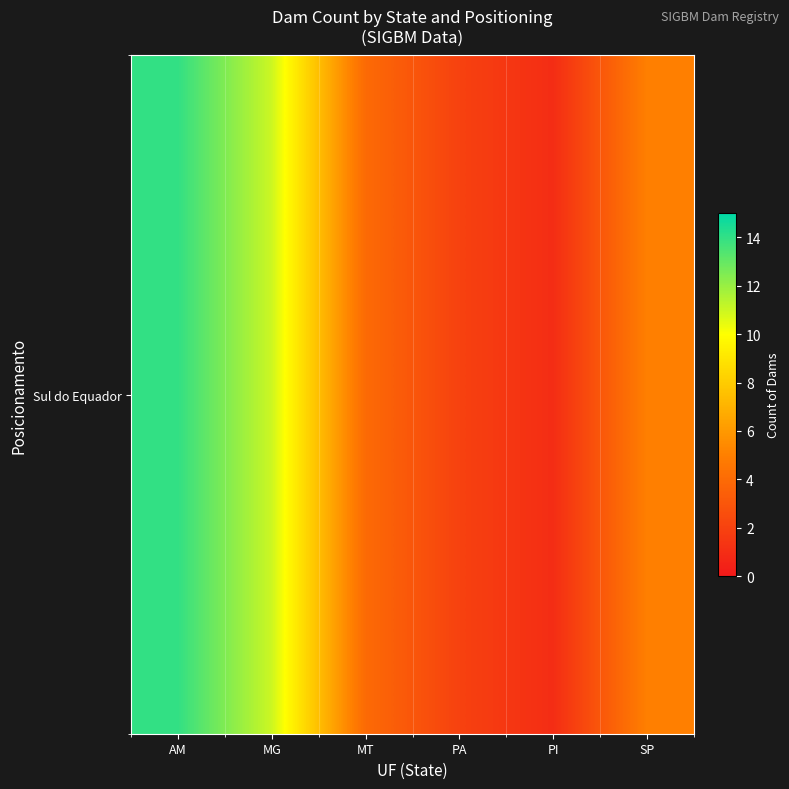

What is the greatest value displayed?

14